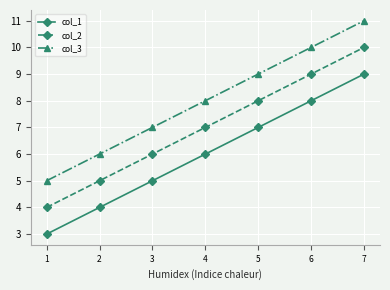

True or false: col_2 and col_1 cross at least once.

False